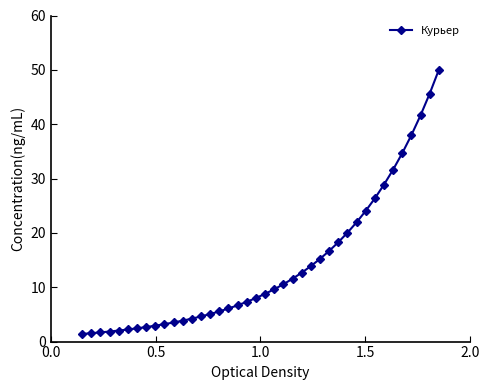

What is the maximum value shown in the chart?

50.0